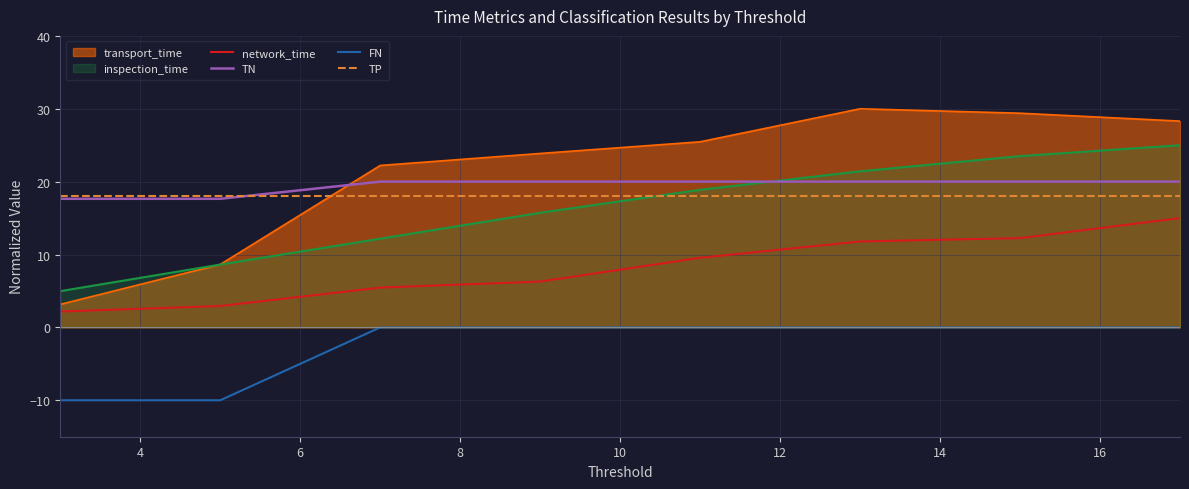

Which series has the widest spread of values?

transport_time